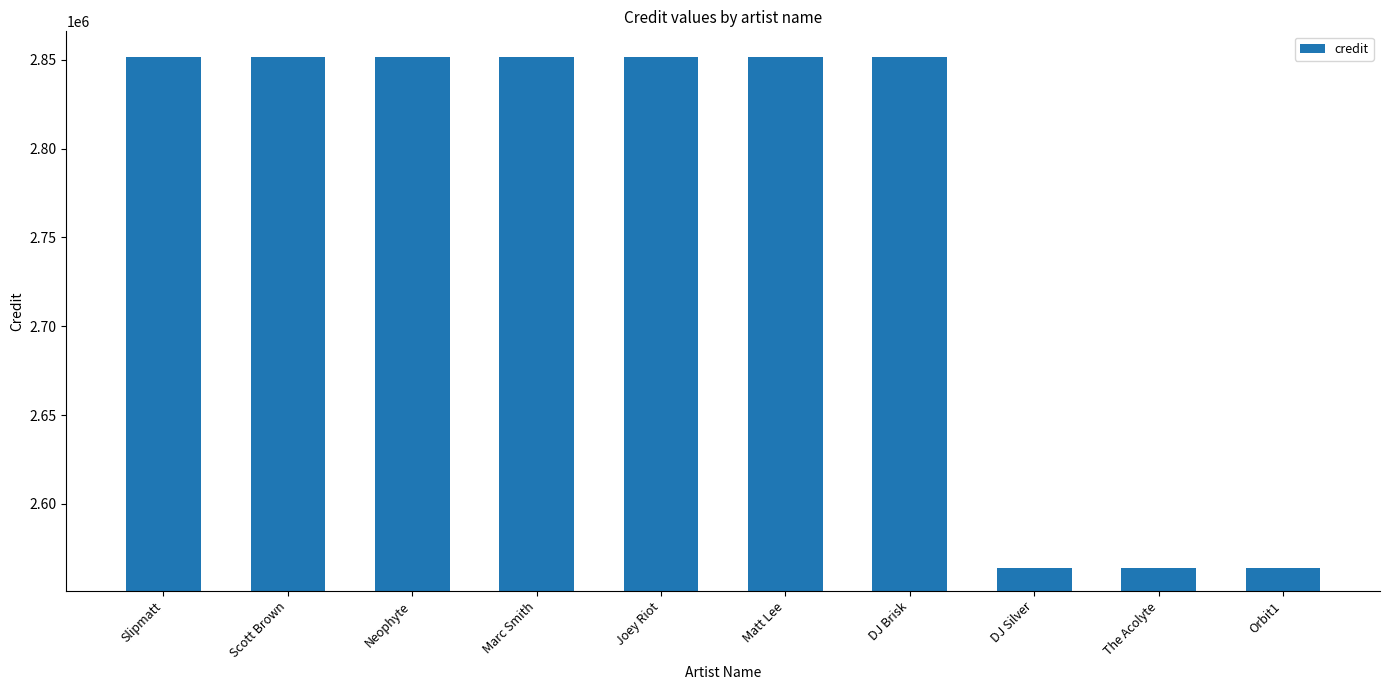

Which has a higher value, Scott Brown or DJ Silver?

Scott Brown